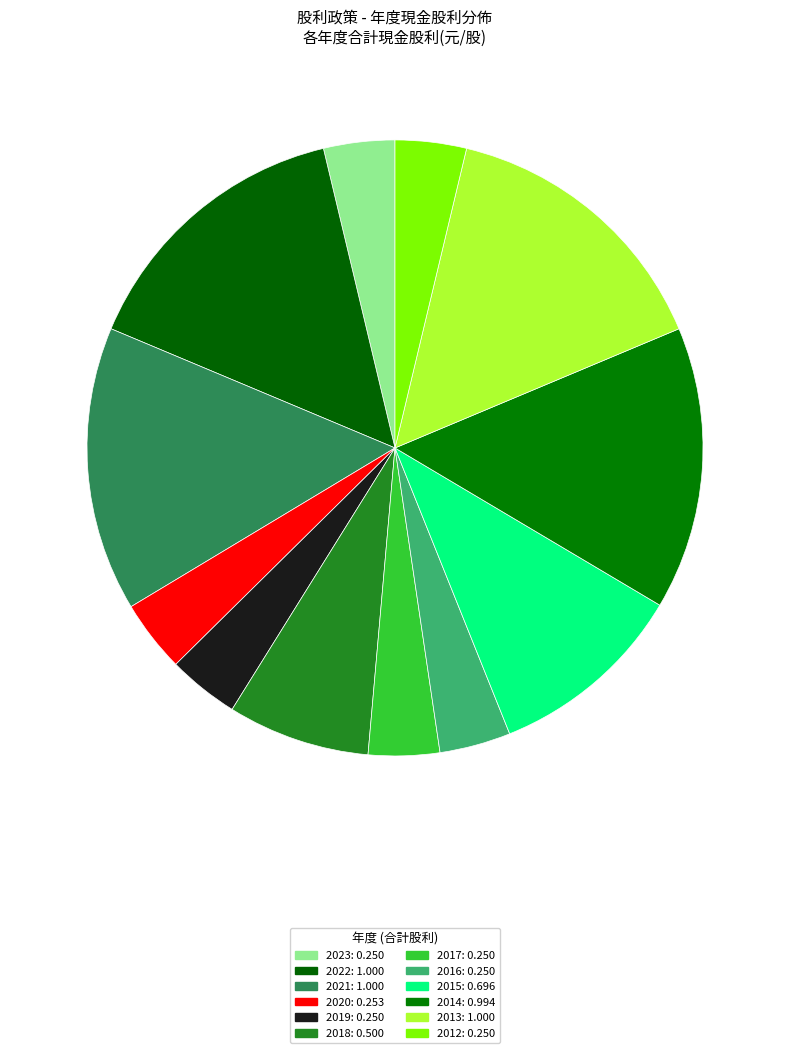

How many segments does this pie chart have?

12